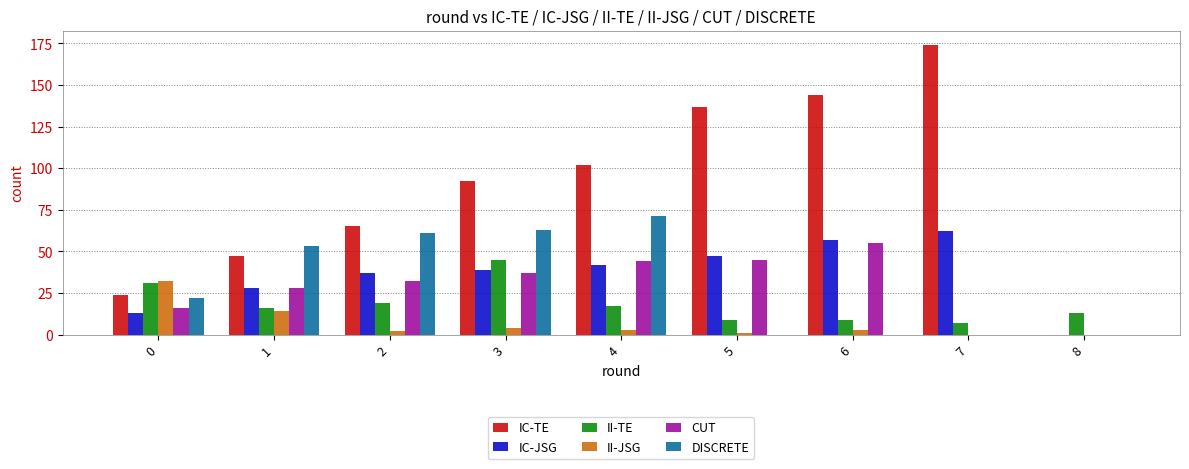

Reading left to right, what are all the values shown in this chart?

IC-TE: 24	47	65	92	102	137	144	174	0
IC-JSG: 13	28	37	39	42	47	57	62	0
II-TE: 31	16	19	45	17	9	9	7	13
II-JSG: 32	14	2	4	3	1	3	0	0
CUT: 16	28	32	37	44	45	55	0	0
DISCRETE: 22	53	61	63	71	0	0	0	0